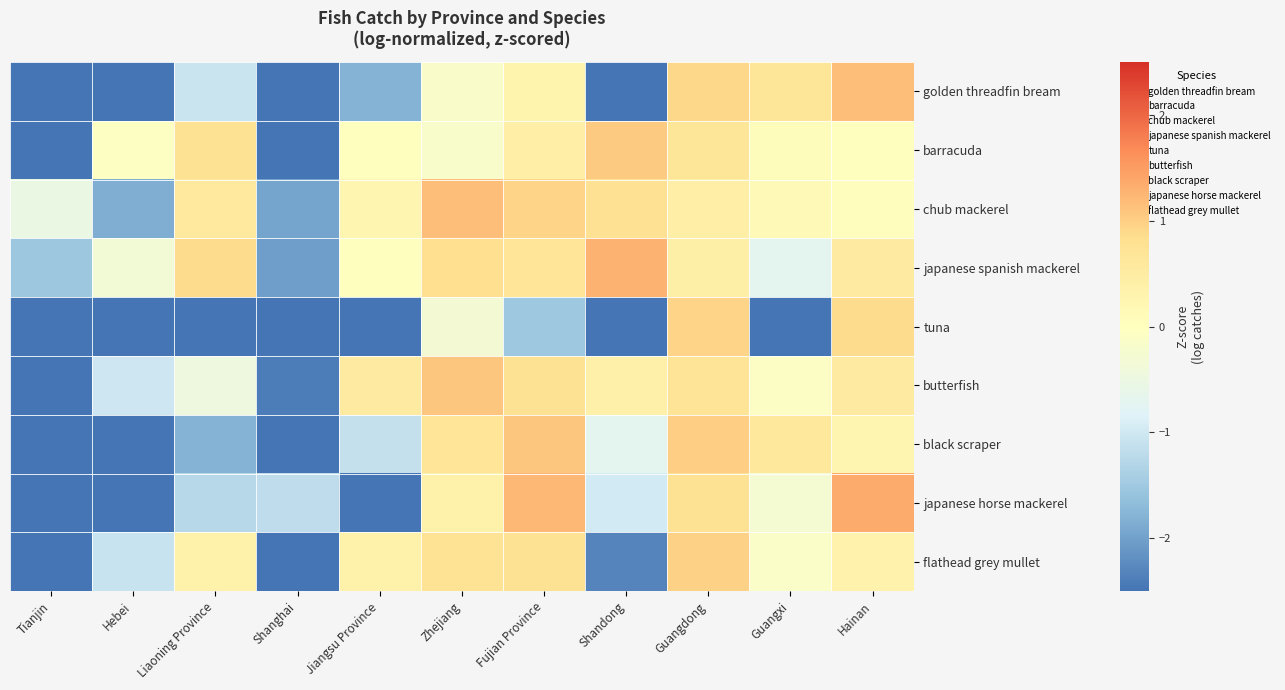

Reading left to right, extract all data points from this chart.

golden threadfin bream: Tianjin=-2.5	Hebei=-2.5	Liaoning Province=-1.1	Shanghai=-2.5	Jiangsu Province=-1.8	Zhejiang=-0.2	Fujian Province=0.3	Shandong=-2.5	Guangdong=0.9	Guangxi=0.7	Hainan=1.2
barracuda: Tianjin=-2.8	Hebei=-0.0	Liaoning Province=0.8	Shanghai=-2.5	Jiangsu Province=0.0	Zhejiang=-0.2	Fujian Province=0.4	Shandong=1.0	Guangdong=0.7	Guangxi=0.1	Hainan=0.0
chub mackerel: Tianjin=-0.5	Hebei=-1.8	Liaoning Province=0.6	Shanghai=-2.0	Jiangsu Province=0.3	Zhejiang=1.2	Fujian Province=0.9	Shandong=0.8	Guangdong=0.4	Guangxi=0.1	Hainan=0.0
japanese spanish mackerel: Tianjin=-1.5	Hebei=-0.3	Liaoning Province=0.9	Shanghai=-2.0	Jiangsu Province=-0.0	Zhejiang=0.8	Fujian Province=0.7	Shandong=1.3	Guangdong=0.4	Guangxi=-0.7	Hainan=0.5
tuna: Tianjin=-2.5	Hebei=-2.5	Liaoning Province=-2.5	Shanghai=-2.5	Jiangsu Province=-2.5	Zhejiang=-0.3	Fujian Province=-1.5	Shandong=-2.5	Guangdong=0.9	Guangxi=-2.5	Hainan=0.9
butterfish: Tianjin=-2.5	Hebei=-1.0	Liaoning Province=-0.5	Shanghai=-2.4	Jiangsu Province=0.5	Zhejiang=1.1	Fujian Province=0.8	Shandong=0.4	Guangdong=0.7	Guangxi=-0.1	Hainan=0.5
black scraper: Tianjin=-2.5	Hebei=-2.5	Liaoning Province=-1.8	Shanghai=-2.5	Jiangsu Province=-1.1	Zhejiang=0.7	Fujian Province=1.1	Shandong=-0.7	Guangdong=1.0	Guangxi=0.6	Hainan=0.2
japanese horse mackerel: Tianjin=-2.5	Hebei=-2.5	Liaoning Province=-1.3	Shanghai=-1.2	Jiangsu Province=-2.5	Zhejiang=0.4	Fujian Province=1.2	Shandong=-1.0	Guangdong=0.7	Guangxi=-0.3	Hainan=1.4
flathead grey mullet: Tianjin=-2.5	Hebei=-1.1	Liaoning Province=0.4	Shanghai=-2.5	Jiangsu Province=0.4	Zhejiang=0.7	Fujian Province=0.8	Shandong=-2.3	Guangdong=1.0	Guangxi=-0.1	Hainan=0.3